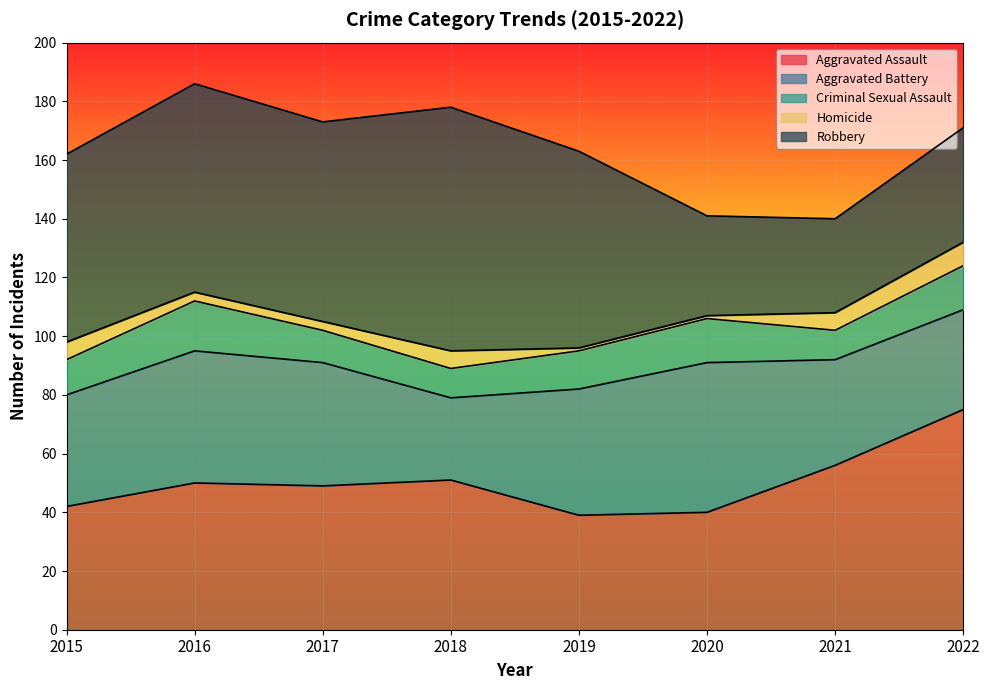

Rank the categories by Aggravated Assault value from highest to lowest.

2022, 2021, 2018, 2016, 2017, 2015, 2020, 2019